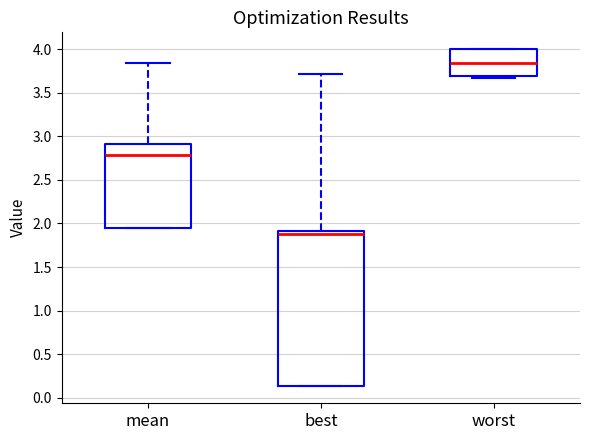

Where is the upper edge of the box for best on the y-axis? The values are not printed on the chart, so give them approximately, as read against the axis.

1.90